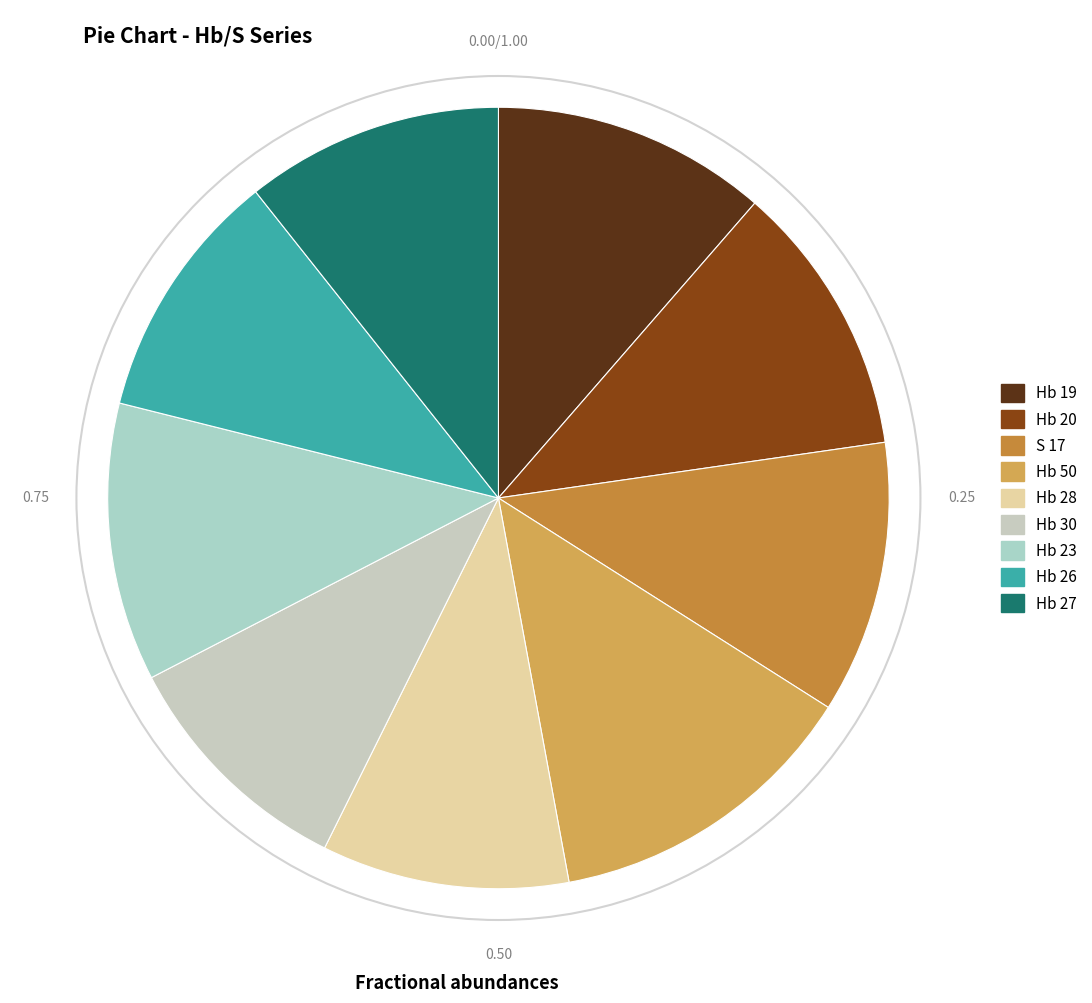

To the nearest percent, what is the difference between the largest and smallest slice percentages?

3%